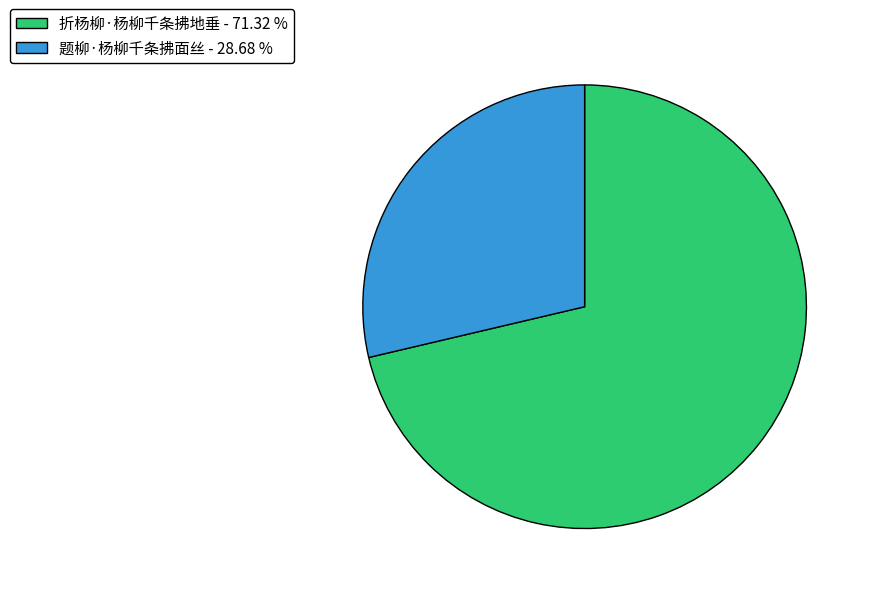

Does any single category account for the majority?

Yes